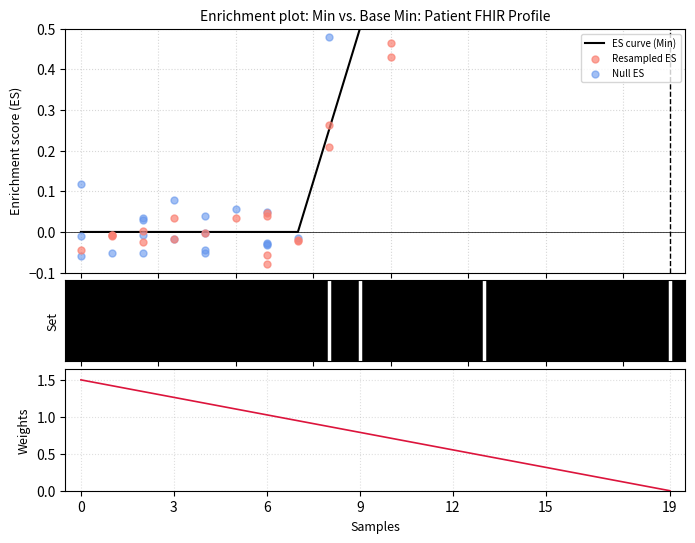

Is the value of base_min_values at 17 greater than the value of min_values at 7?

No